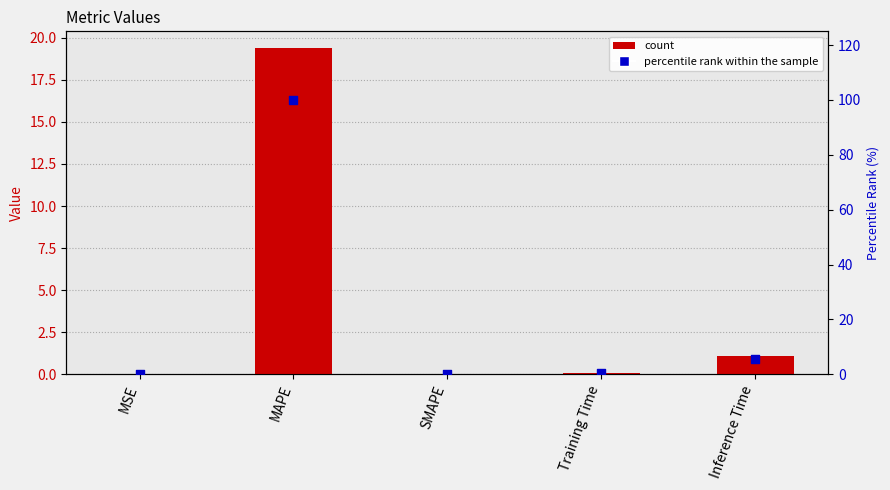

Which series reaches the maximum Y coordinate?

percentile rank